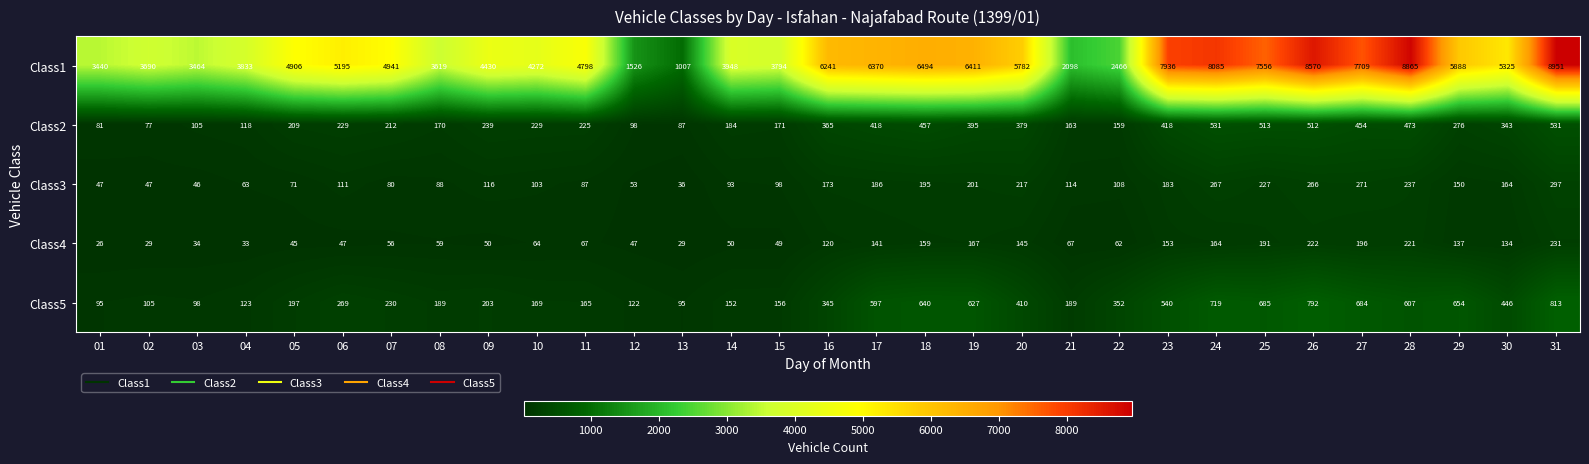

What is the difference between the highest and lowest values at 23?

7783